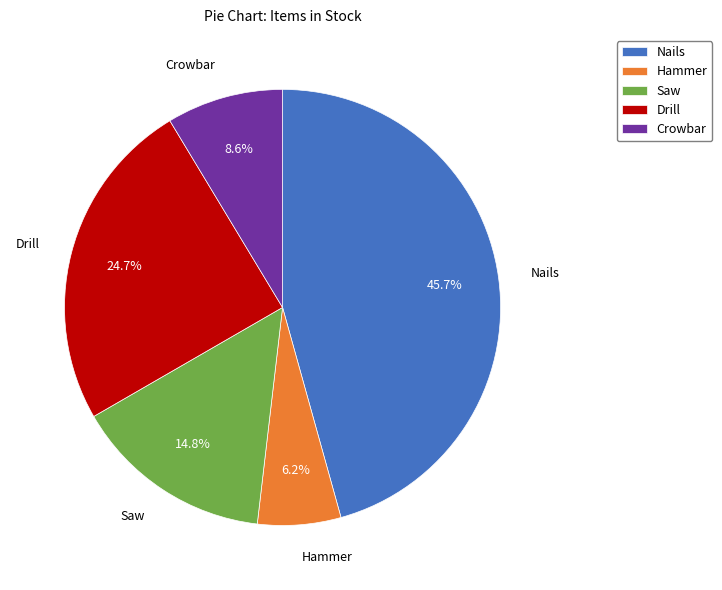

Which slice is the smallest?

Hammer